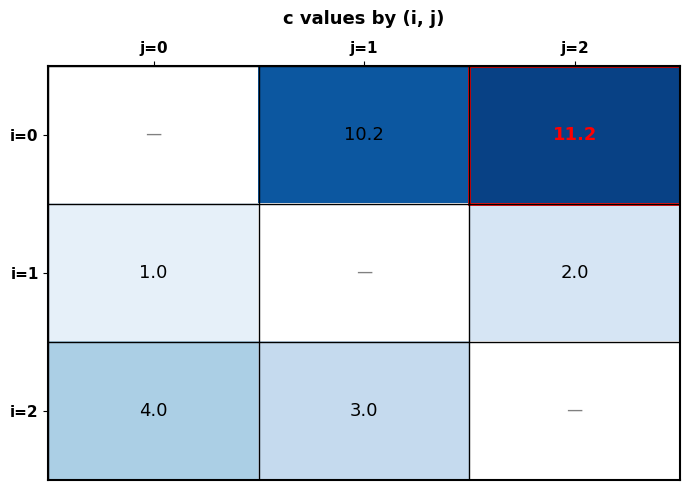

The value of i=1 at j=0 is 1.3. True or false?

False